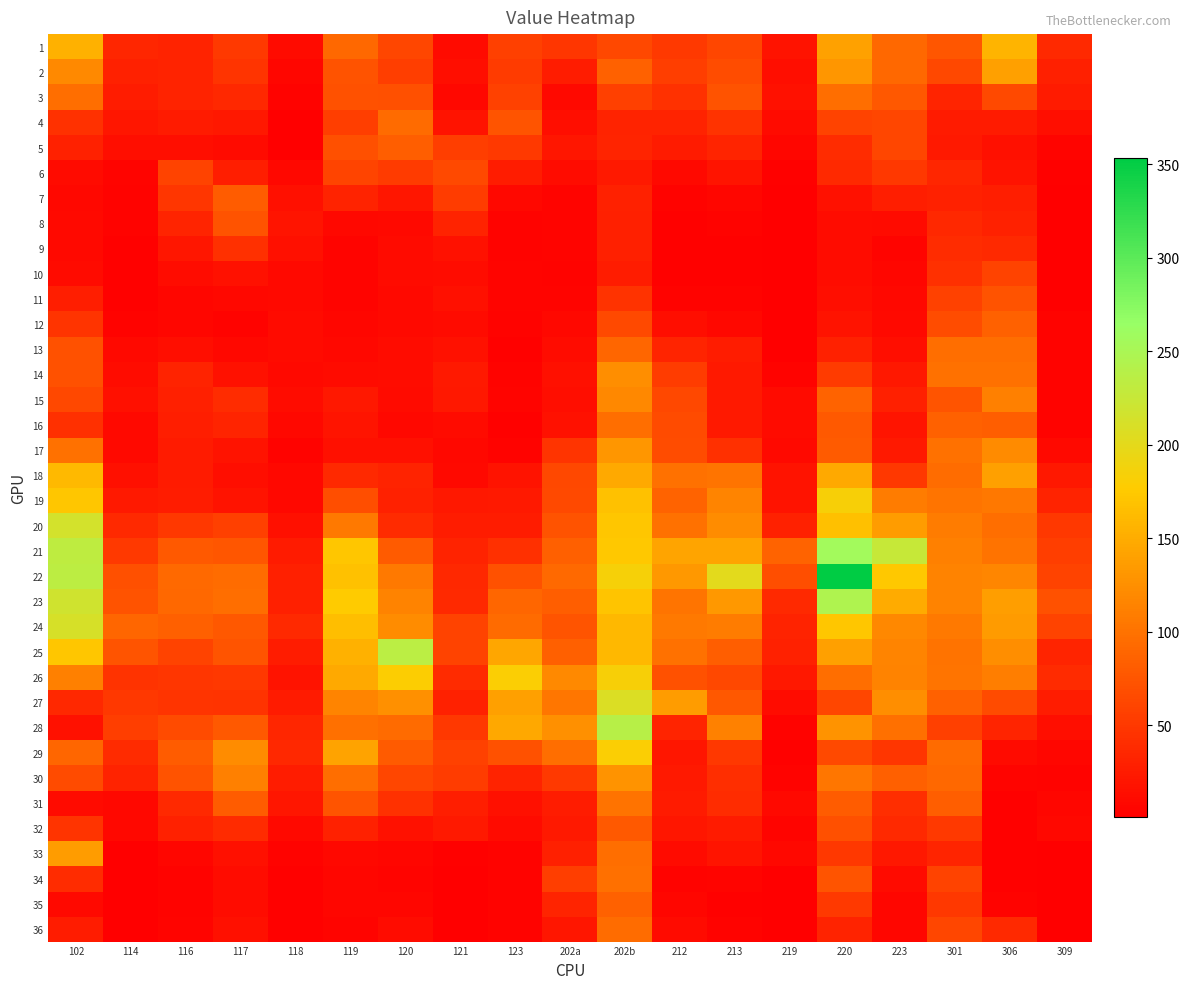

Reading left to right, what are all the values shown in this chart?

1: 102=154.1	114=34.0	116=32.4	117=50.3	118=11.1	119=91.0	120=62.5	121=11.6	123=56.1	202a=48.8	202b=63.3	212=50.5	213=62.1	219=18.3	220=139.9	223=91.1	301=76.2	306=156.4	309=36.6
2: 102=119.3	114=30.6	116=31.2	117=47.4	118=7.6	119=73.5	120=55.7	121=14.3	123=52.8	202a=25.6	202b=84.8	212=54.5	213=67.1	219=14.4	220=130.2	223=91.6	301=63.0	306=138.7	309=29.0
3: 102=96.9	114=25.8	116=31.2	117=35.8	118=3.6	119=71.2	120=70.9	121=8.5	123=58.1	202a=9.7	202b=56.6	212=43.5	213=73.7	219=16.1	220=96.6	223=76.5	301=33.2	306=64.6	309=25.4
4: 102=43.5	114=20.1	116=24.8	117=22.5	118=1.9	119=54.5	120=94.2	121=17.9	123=73.8	202a=13.7	202b=32.1	212=32.1	213=45.2	219=11.5	220=59.4	223=62.4	301=24.7	306=25.2	309=13.7
5: 102=30.8	114=13.2	116=13.3	117=11.1	118=1.5	119=70.5	120=82.8	121=54.8	123=51.0	202a=20.4	202b=33.0	212=24.8	213=33.3	219=6.4	220=39.4	223=62.7	301=24.1	306=14.7	309=5.7
6: 102=11.6	114=5.4	116=59.9	117=27.1	118=7.8	119=61.2	120=52.2	121=64.1	123=26.2	202a=12.9	202b=23.3	212=10.1	213=19.8	219=3.2	220=36.9	223=49.1	301=34.9	306=17.9	309=2.5
7: 102=8.2	114=4.5	116=48.5	117=81.9	118=15.3	119=32.0	120=21.2	121=53.7	123=8.1	202a=5.5	202b=30.4	212=4.2	213=7.1	219=1.9	220=16.8	223=27.9	301=30.4	306=28.2	309=1.5
8: 102=10.1	114=3.6	116=33.5	117=73.1	118=19.0	119=9.0	120=9.1	121=32.4	123=4.1	202a=5.8	202b=28.8	212=2.7	213=4.0	219=1.6	220=12.1	223=10.8	301=35.3	306=30.6	309=1.2
9: 102=9.5	114=3.2	116=21.3	117=42.8	118=15.1	119=5.0	120=11.0	121=16.3	123=4.8	202a=5.8	202b=29.1	212=2.8	213=3.1	219=1.2	220=12.9	223=6.0	301=40.3	306=37.2	309=0.9
10: 102=10.9	114=2.6	116=12.3	117=16.9	118=9.6	119=4.9	120=11.4	121=12.5	123=6.2	202a=4.6	202b=26.3	212=3.1	213=3.2	219=0.9	220=12.5	223=6.5	301=43.2	306=58.8	309=0.8
11: 102=27.2	114=2.6	116=7.5	117=7.8	118=9.6	119=5.3	120=9.1	121=15.5	123=5.6	202a=5.1	202b=46.0	212=4.3	213=3.7	219=0.9	220=14.0	223=8.6	301=57.9	306=72.7	309=1.5
12: 102=47.1	114=4.4	116=6.6	117=4.3	118=10.6	119=6.5	120=10.3	121=11.1	123=3.9	202a=8.7	202b=64.5	212=14.0	213=8.8	219=1.1	220=17.7	223=9.8	301=67.4	306=85.3	309=3.8
13: 102=71.2	114=9.6	116=13.3	117=8.9	118=10.5	119=7.7	120=11.9	121=16.4	123=3.5	202a=13.0	202b=89.9	212=32.8	213=25.8	219=1.2	220=30.4	223=14.4	301=96.5	306=96.7	309=4.7
14: 102=71.2	114=12.0	116=31.5	117=16.4	118=9.9	119=11.4	120=13.0	121=23.1	123=3.8	202a=15.2	202b=124.3	212=53.9	213=24.0	219=4.0	220=53.0	223=22.2	301=99.0	306=99.8	309=4.2
15: 102=63.5	114=15.0	116=29.4	117=39.8	118=12.2	119=22.2	120=11.3	121=22.7	123=5.3	202a=14.1	202b=118.5	212=63.8	213=23.0	219=10.9	220=86.8	223=28.4	301=75.0	306=111.8	309=4.8
16: 102=42.1	114=10.3	116=27.4	117=33.1	118=8.1	119=19.4	120=8.9	121=10.8	123=3.2	202a=16.0	202b=96.2	212=66.7	213=23.8	219=11.7	220=78.5	223=18.9	301=85.3	306=82.2	309=4.8
17: 102=99.3	114=9.6	116=24.6	117=18.1	118=4.4	119=15.4	120=15.0	121=8.6	123=3.6	202a=46.5	202b=130.2	212=67.6	213=42.8	219=9.6	220=80.2	223=23.7	301=98.8	306=121.9	309=9.8
18: 102=160.5	114=15.6	116=24.7	117=14.3	118=7.7	119=37.9	120=31.1	121=9.2	123=17.5	202a=63.5	202b=147.0	212=99.1	213=102.2	219=18.1	220=148.0	223=49.5	301=94.5	306=138.5	309=21.9
19: 102=172.0	114=23.3	116=26.8	117=18.1	118=8.4	119=68.7	120=31.0	121=21.7	123=23.5	202a=64.8	202b=167.7	212=86.3	213=116.3	219=17.5	220=183.1	223=109.5	301=102.5	306=105.3	309=32.1
20: 102=215.5	114=37.9	116=49.3	117=57.0	118=15.2	119=105.7	120=38.8	121=26.8	123=26.5	202a=72.7	202b=172.2	212=99.2	213=122.1	219=30.6	220=167.3	223=136.6	301=108.8	306=96.2	309=50.0
21: 102=232.8	114=50.3	116=79.2	117=75.3	118=24.6	119=172.2	120=80.2	121=31.6	123=42.1	202a=84.5	202b=173.8	212=143.8	213=142.8	219=86.6	220=255.8	223=225.8	301=112.2	306=100.8	309=55.3
22: 102=234.6	114=69.8	116=92.0	117=94.6	118=29.6	119=168.3	120=105.8	121=36.1	123=72.1	202a=91.7	202b=184.3	212=132.1	213=200.9	219=68.7	220=353.2	223=174.1	301=114.9	306=116.5	309=58.9
23: 102=217.7	114=72.5	116=90.3	117=96.9	118=29.6	119=176.8	120=113.9	121=37.6	123=90.0	202a=82.0	202b=170.6	212=101.9	213=132.9	219=37.6	220=245.5	223=149.3	301=114.6	306=138.1	309=71.5
24: 102=211.6	114=90.2	116=83.8	117=77.0	118=37.3	119=165.8	120=122.1	121=58.8	123=94.0	202a=74.5	202b=160.3	212=106.7	213=109.2	219=31.4	220=171.7	223=119.1	301=106.5	306=135.6	309=58.7
25: 102=172.7	114=74.7	116=59.0	117=74.2	118=26.1	119=154.0	120=235.7	121=59.0	123=144.3	202a=84.1	202b=159.2	212=99.2	213=82.8	219=30.2	220=139.0	223=116.2	301=100.9	306=124.3	309=32.6
26: 102=110.9	114=45.6	116=47.8	117=49.4	118=18.0	119=148.0	120=179.2	121=38.8	123=180.5	202a=119.6	202b=183.2	212=72.0	213=63.0	219=21.6	220=96.8	223=114.5	301=101.8	306=110.9	309=38.1
27: 102=35.4	114=49.8	116=46.8	117=45.5	118=25.3	119=115.3	120=124.8	121=30.6	123=139.8	202a=104.0	202b=208.2	212=135.8	213=76.6	219=12.9	220=62.6	223=123.3	301=85.0	306=66.4	309=25.9
28: 102=16.0	114=54.8	116=66.8	117=78.4	118=34.8	119=97.7	120=94.3	121=49.0	123=145.8	202a=126.0	202b=238.0	212=33.1	213=113.5	219=4.2	220=127.8	223=97.7	301=57.2	306=32.9	309=13.4
29: 102=89.4	114=38.5	116=81.8	117=123.1	118=35.6	119=141.5	120=80.3	121=58.3	123=71.6	202a=96.0	202b=180.2	212=20.5	213=49.4	219=2.9	220=65.4	223=48.6	301=94.2	306=11.0	309=6.6
30: 102=65.9	114=31.8	116=72.8	117=111.5	118=25.8	119=95.9	120=61.8	121=53.5	123=31.3	202a=51.2	202b=128.4	212=22.9	213=41.0	219=3.6	220=103.7	223=83.8	301=90.9	306=5.5	309=4.2
31: 102=11.0	114=8.5	116=37.6	117=80.7	118=20.8	119=75.1	120=44.0	121=27.0	123=15.7	202a=26.0	202b=100.1	212=25.1	213=39.6	219=9.4	220=81.3	223=41.9	301=82.8	306=3.1	309=7.0
32: 102=47.5	114=8.5	116=30.0	117=38.2	118=10.4	119=30.5	120=16.3	121=23.4	123=11.7	202a=23.4	202b=78.8	212=20.3	213=24.6	219=5.3	220=70.8	223=37.2	301=51.1	306=2.4	309=8.0
33: 102=136.1	114=1.8	116=7.6	117=15.3	118=4.3	119=8.7	120=7.1	121=3.1	123=4.8	202a=29.2	202b=96.9	212=11.7	213=18.9	219=8.0	220=49.6	223=22.5	301=33.6	306=2.3	309=0.9
34: 102=39.7	114=0.9	116=4.7	117=12.8	118=3.1	119=7.5	120=5.7	121=1.6	123=3.6	202a=55.0	202b=98.4	212=4.7	213=5.5	219=2.0	220=73.8	223=10.9	301=59.1	306=2.7	309=0.8
35: 102=9.8	114=1.0	116=4.8	117=13.0	118=2.4	119=7.3	120=7.0	121=1.5	123=3.6	202a=33.4	202b=86.0	212=6.7	213=2.4	219=1.7	220=51.3	223=7.6	301=49.8	306=3.7	309=0.8
36: 102=26.7	114=1.2	116=6.1	117=14.9	118=2.9	119=5.7	120=11.9	121=2.0	123=4.2	202a=21.2	202b=95.6	212=10.4	213=3.6	219=1.6	220=32.0	223=6.5	301=61.5	306=37.3	309=1.7